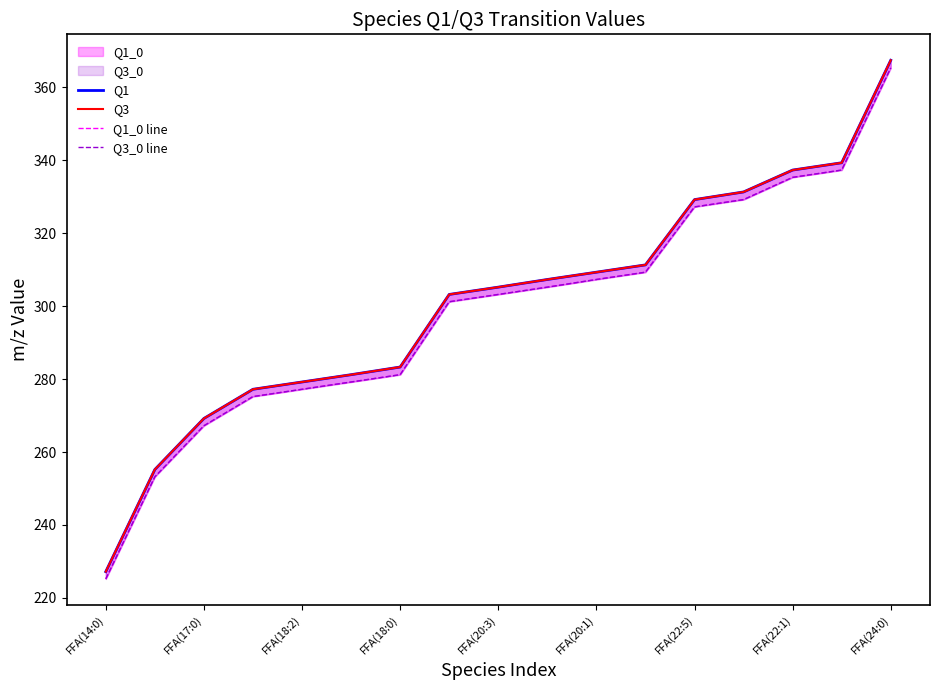

True or false: Q3_0 line and Q3 cross at least once.

False